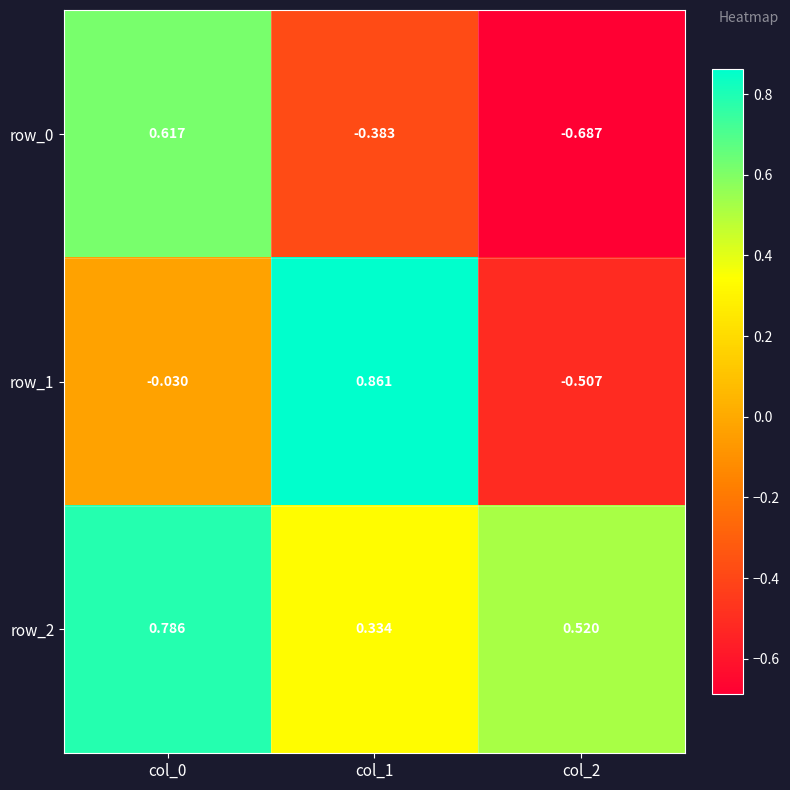

Is the value of row_2 at col_1 greater than the value of row_0 at col_0?

No